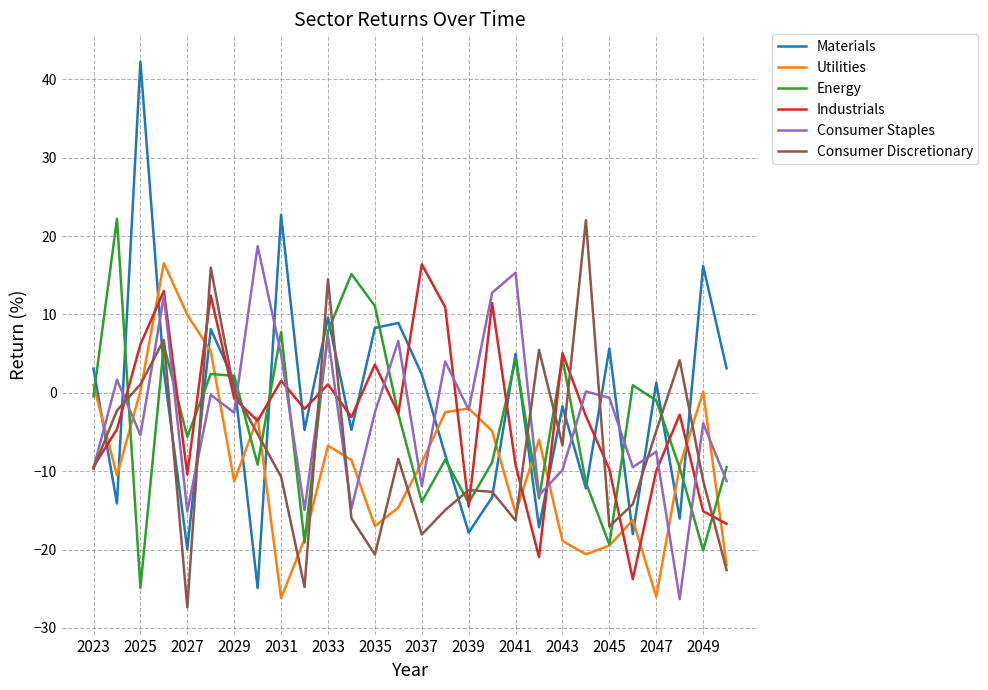

After their last crossing, which series has the higher values: Consumer Staples or Industrials?

Consumer Staples